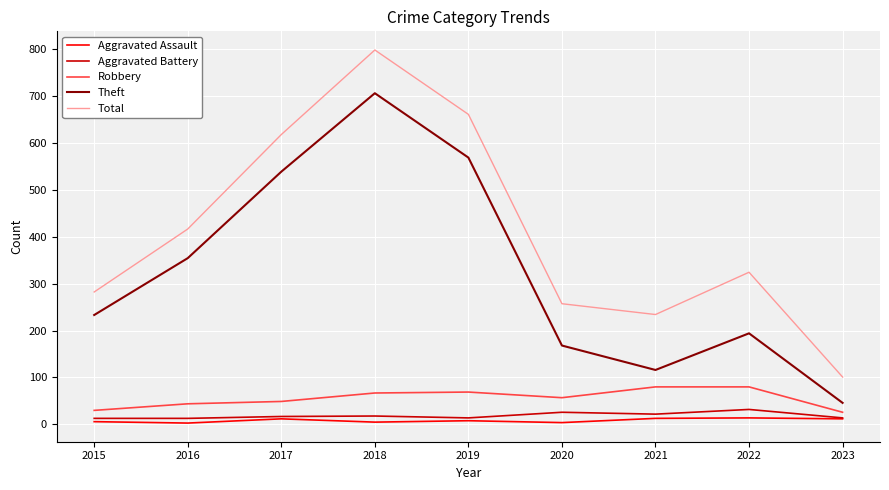

Is this an area chart (filled region under the line)?

No